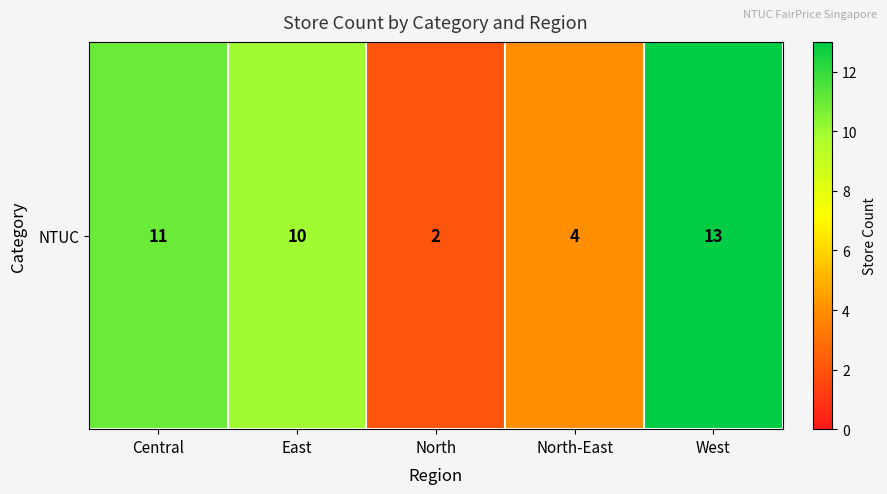

List the labels in order of value, largest first.

West, Central, East, North-East, North